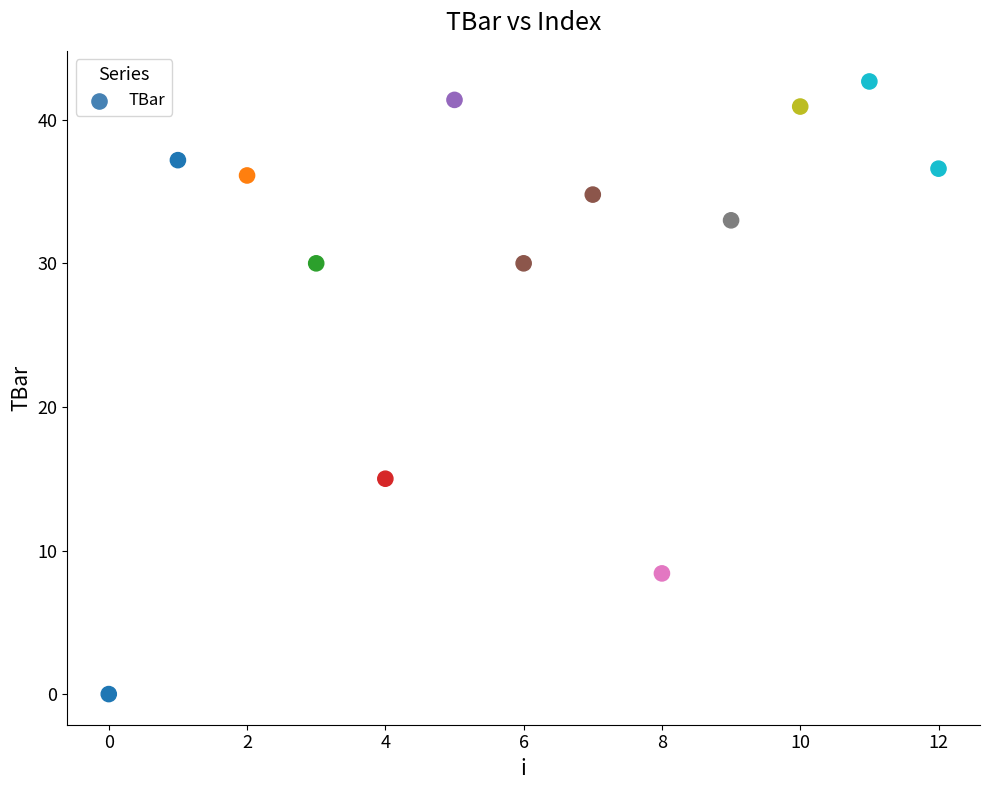

What Y value in the scatter plot is closest to 21?

15.0